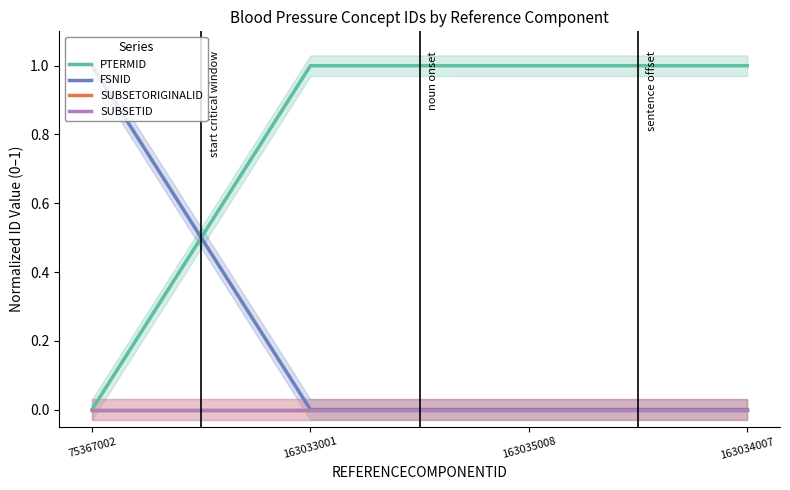

True or false: FSNID and SUBSETORIGINALID cross at least once.

False